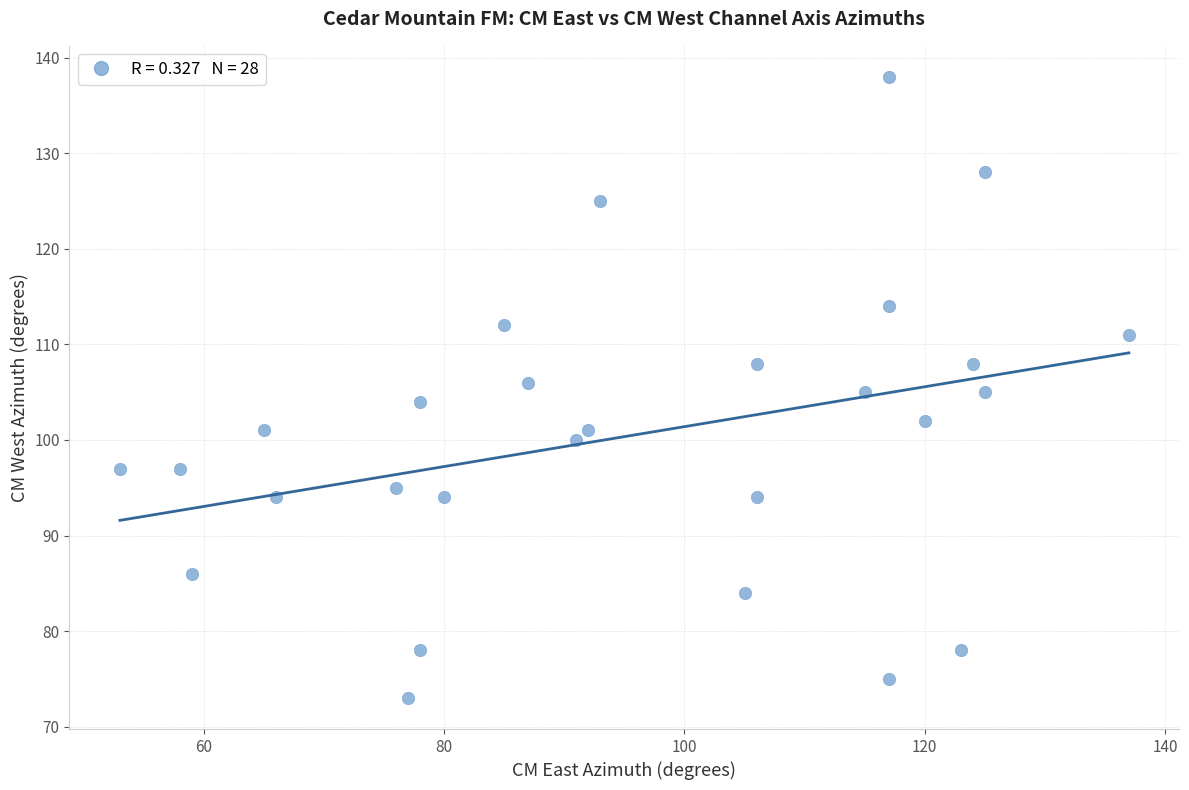

What is the range of Y values (max minus min)?

65